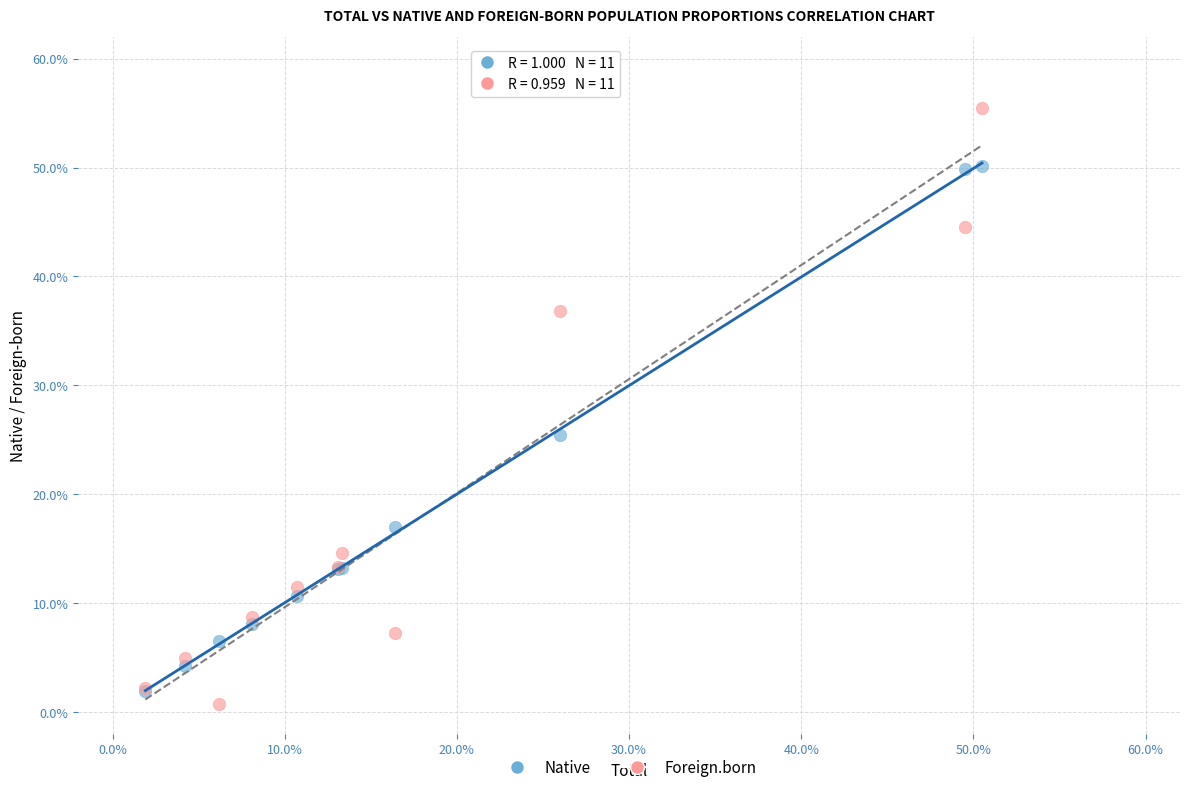

What are all the series names shown in the legend?

Native, Foreign.born